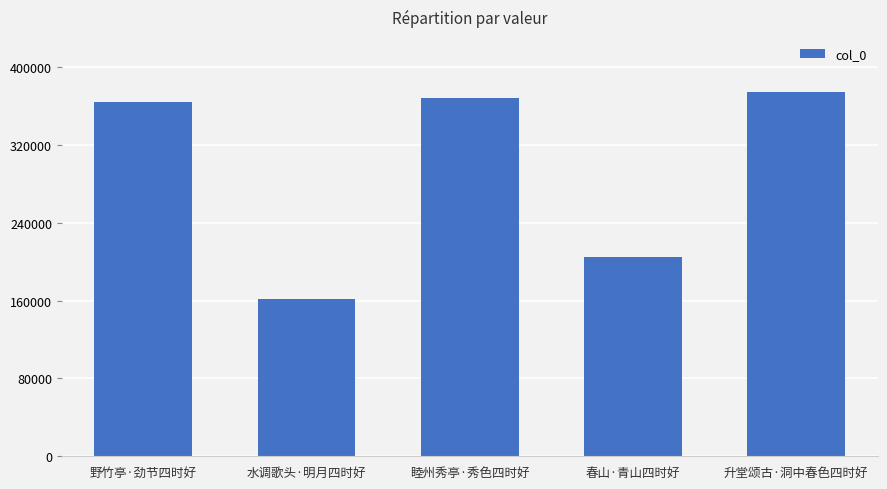

Reading left to right, what are all the values shown in this chart?

364107	161215	368169	205224	374936